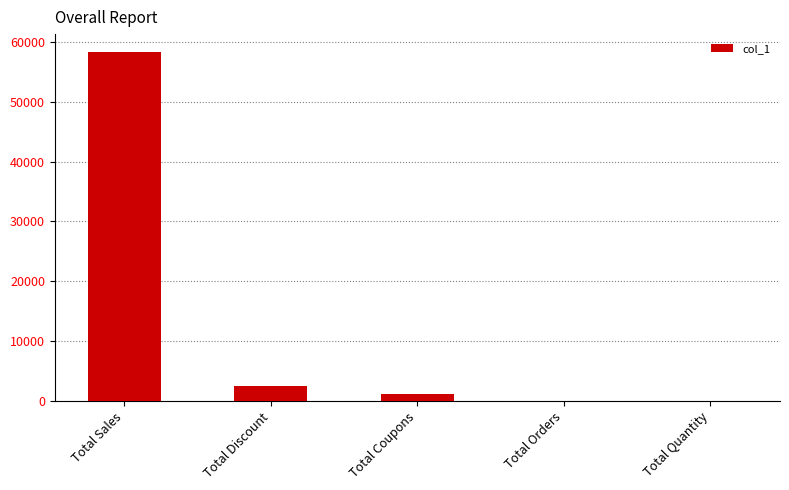

Count the number of data series in this chart.

1